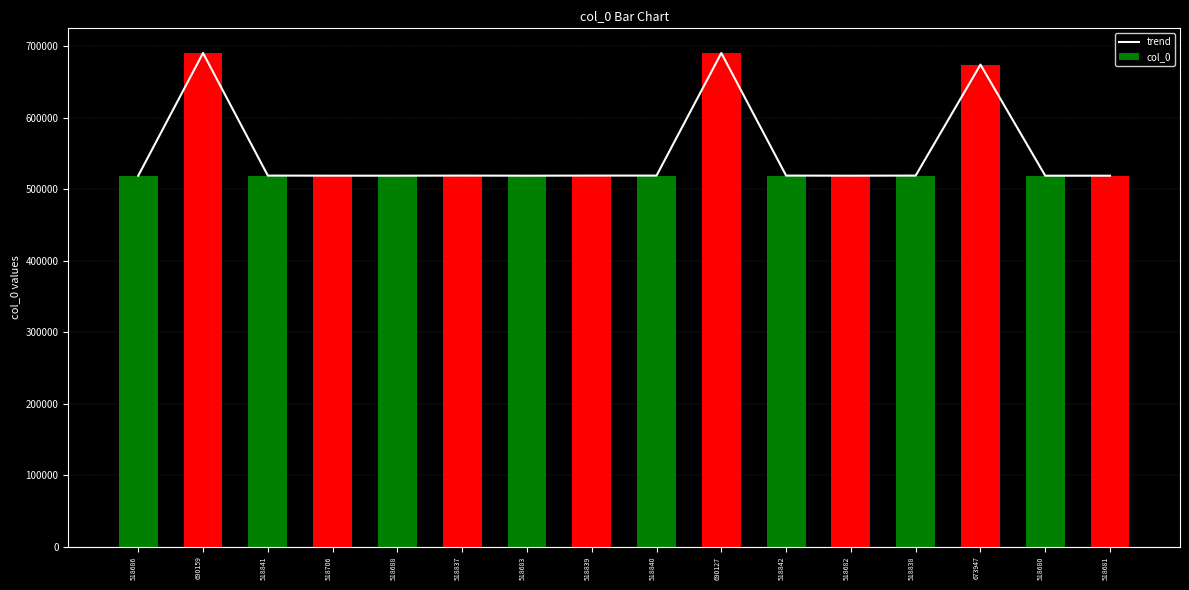

The col_0 series shows 518839 at 518839. True or false?

True